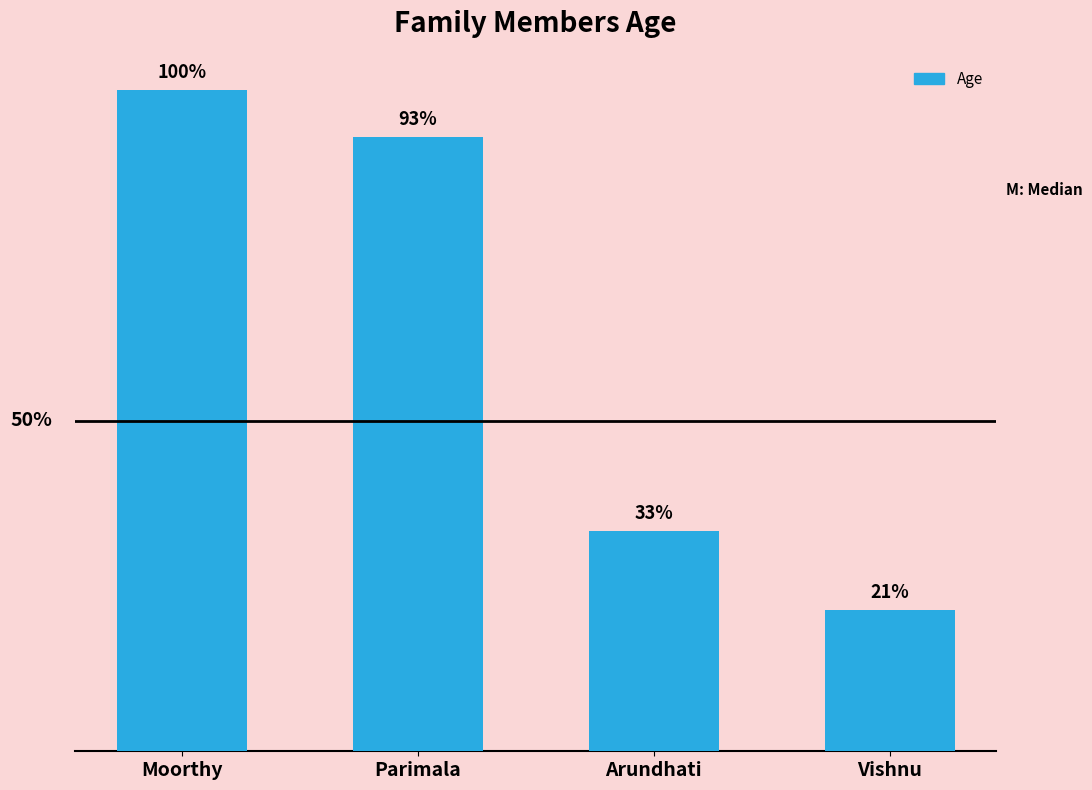

Between Vishnu and Moorthy, which is larger?

Moorthy